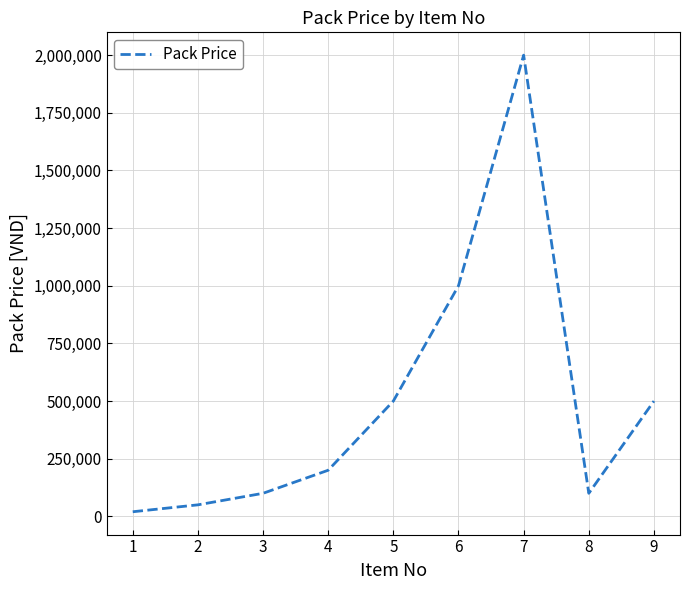

How many lines are shown in the chart?

1